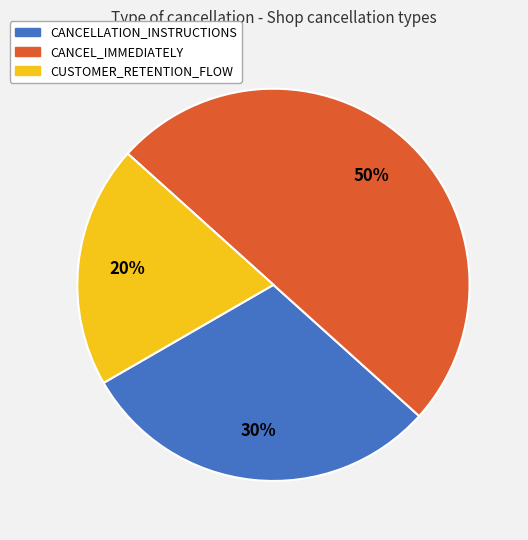

Between CUSTOMER_RETENTION_FLOW and CANCELLATION_INSTRUCTIONS, which is larger?

CANCELLATION_INSTRUCTIONS